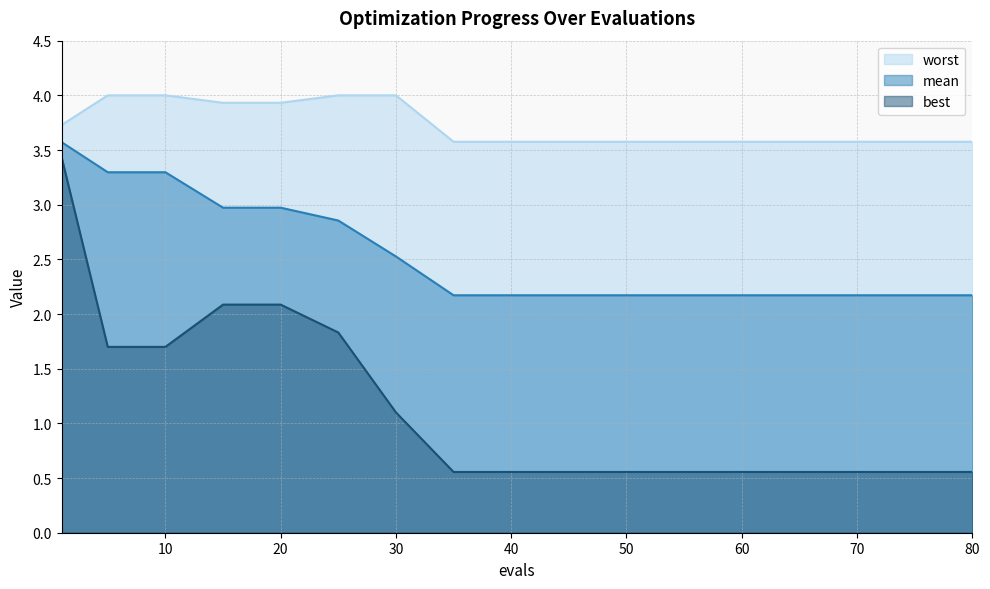

How many lines are shown in the chart?

3